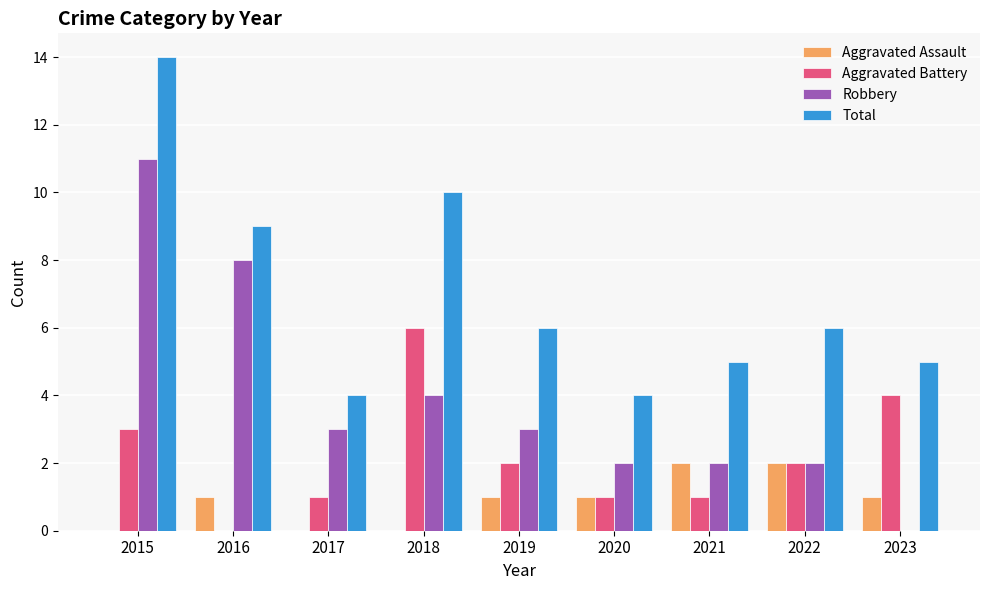

Reading right to left, what are all the values shown in this chart?

Aggravated Assault: 1	2	2	1	1	0	0	1	0
Aggravated Battery: 4	2	1	1	2	6	1	0	3
Robbery: 0	2	2	2	3	4	3	8	11
Total: 5	6	5	4	6	10	4	9	14